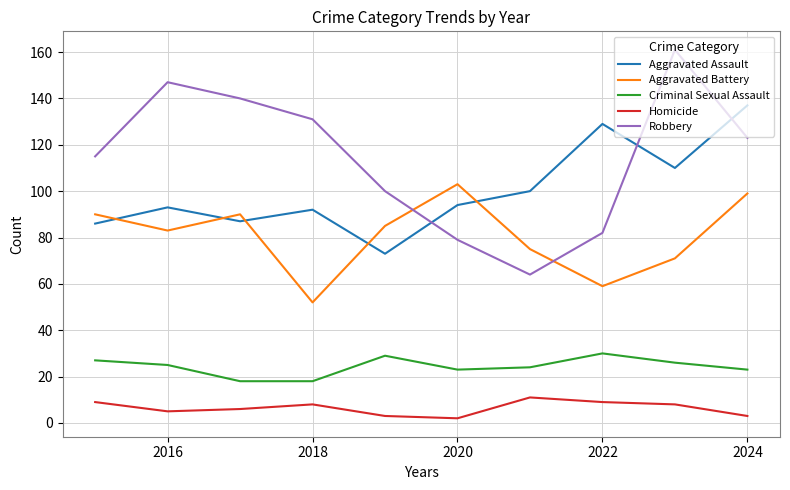

What is the difference between the maximum and minimum values in the Criminal Sexual Assault series?

12